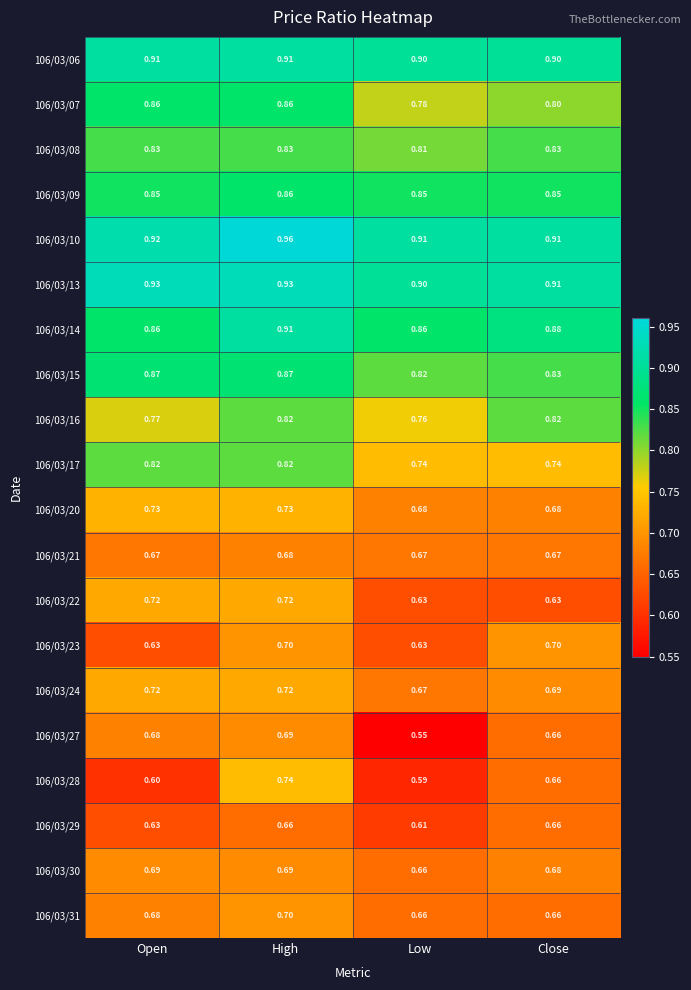

At which category does the chart reach its peak across all series?

High